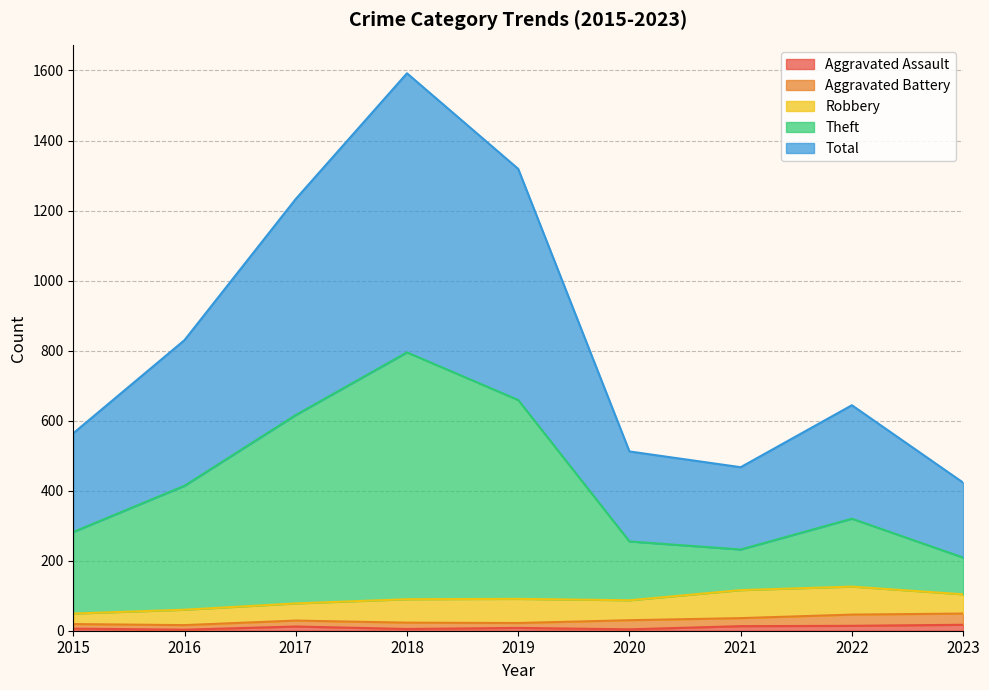

In Theft, how many points are higher than both neighbors (excluding endpoints)?

2